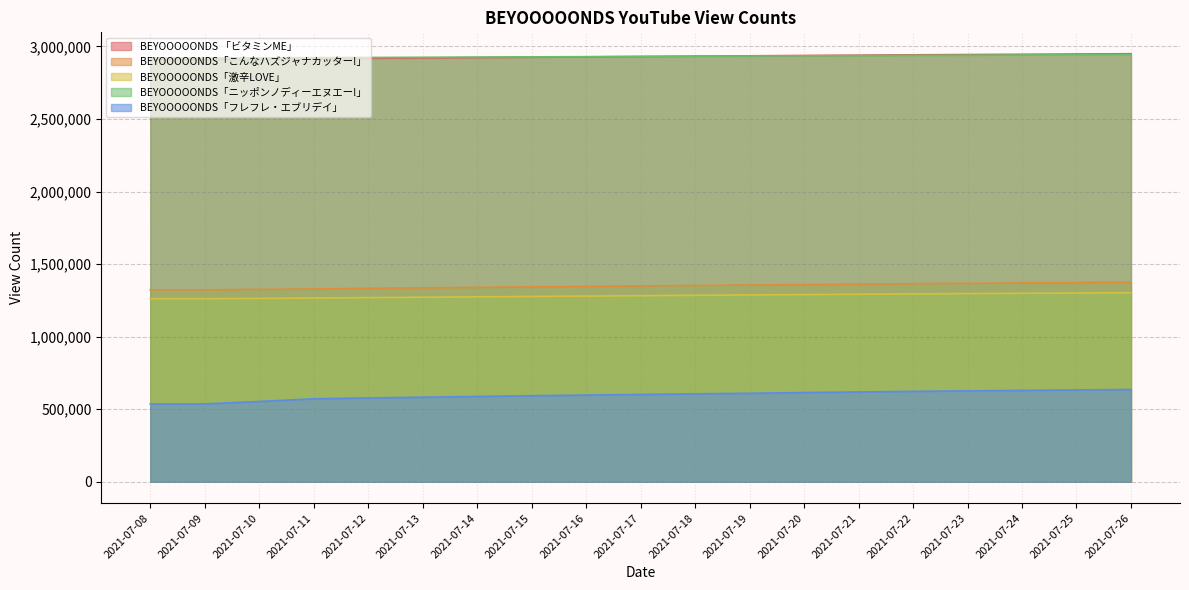

How many data points in BEYOOOOONDS「こんなハズジャナカッター!」 are above 1349477?

9